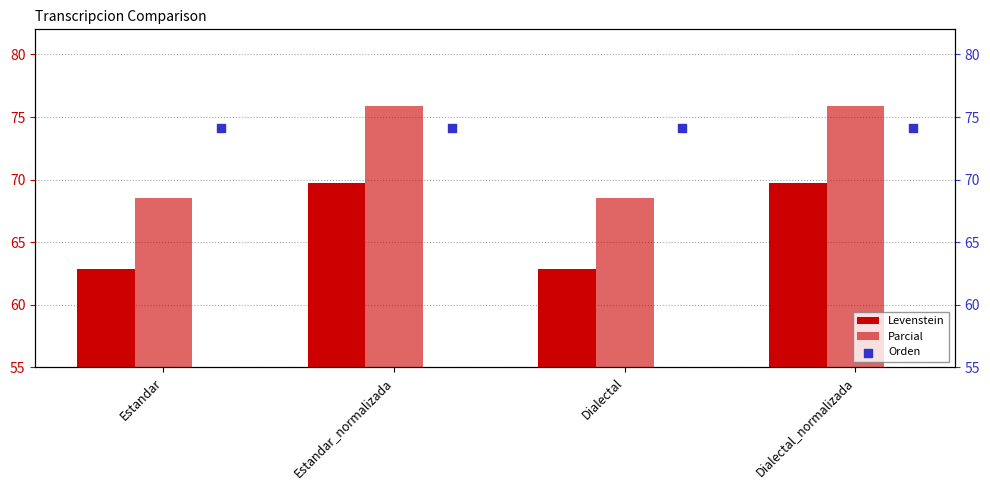

Which series has the largest total across all categories?

Orden